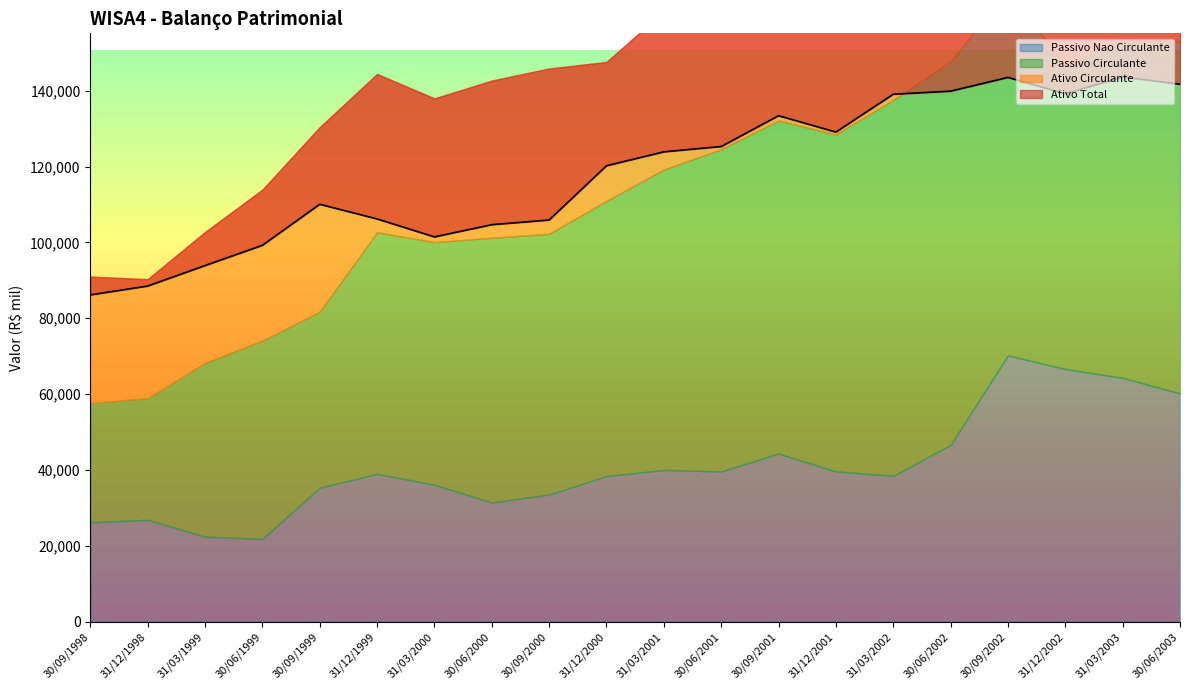

At which category does the chart reach its minimum across all series?

30/06/1999